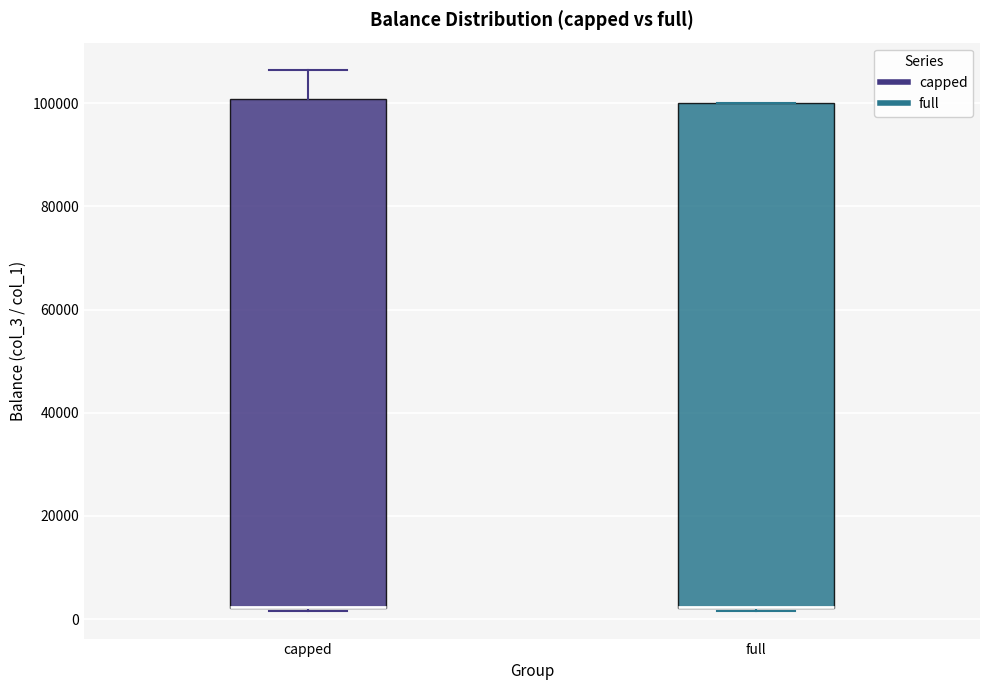

Reading left to right, read every box against the y-axis: the position of its median line, the range the box covers, and the ends of its whiskers. The values are not printed on the chart, so give them approximately, as read against the axis.

capped: median 2000 (drawn on the box's lower edge), box 2000 to 100000, whiskers 2000 (just below the box's lower edge) to 106000
full: median 2000 (drawn on the box's lower edge), box 2000 to 100000, whiskers 2000 (just below the box's lower edge) to 100000